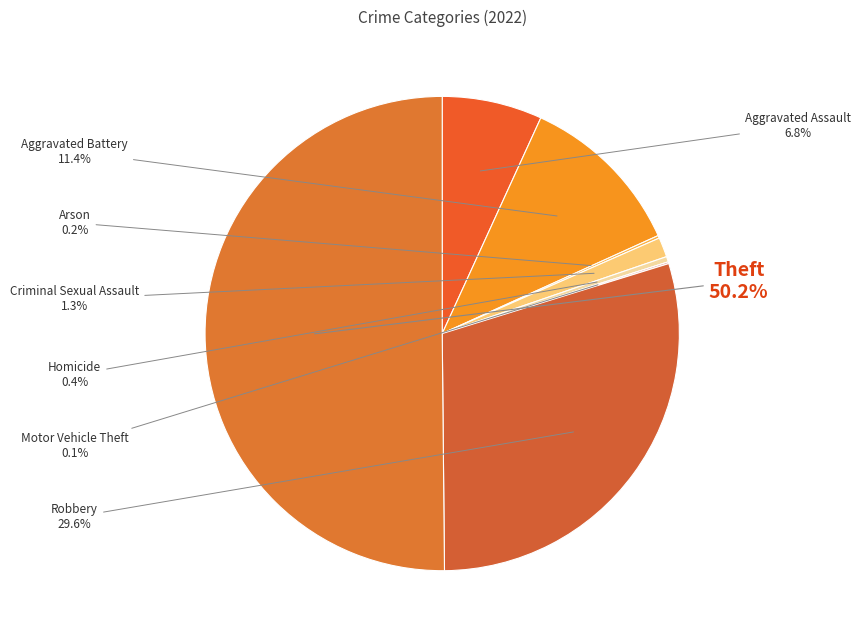

Is it true that Robbery is 40% of the pie?

False